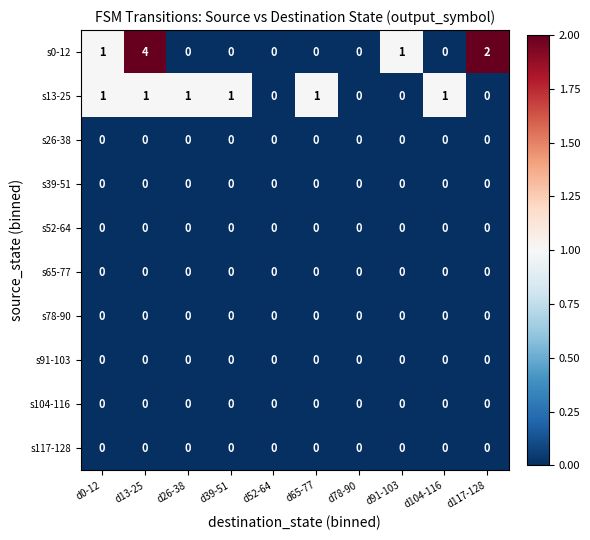

The s52-64 series shows 0 at d13-25. True or false?

True